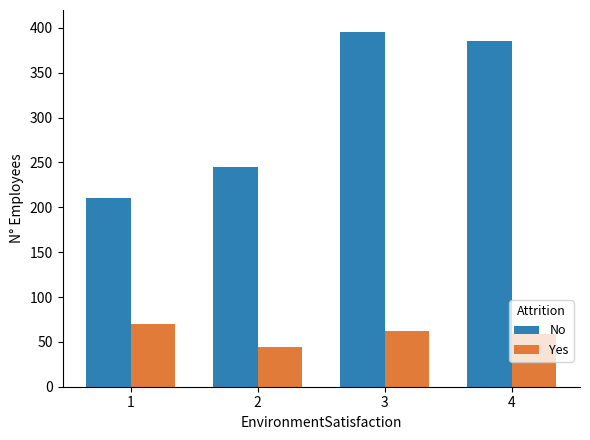

Which series has the largest range (max minus min)?

No